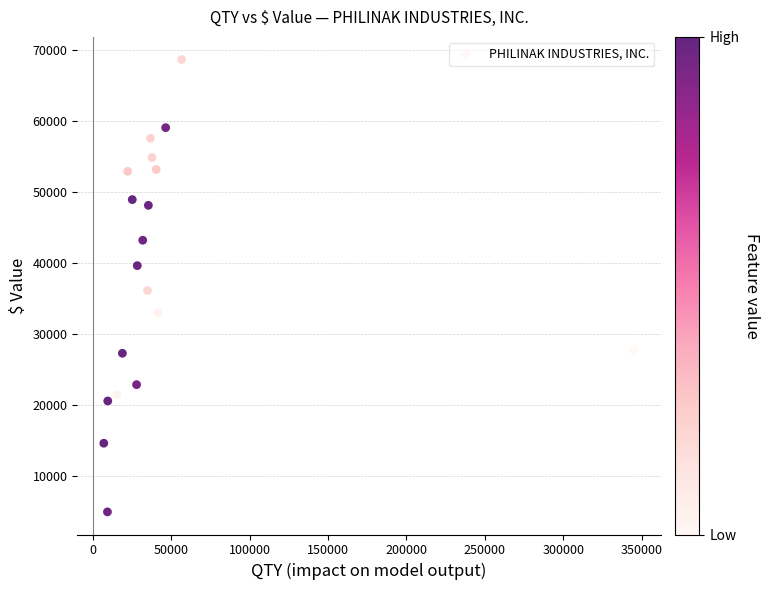

What is the range of X values (max minus min)?

338230.0